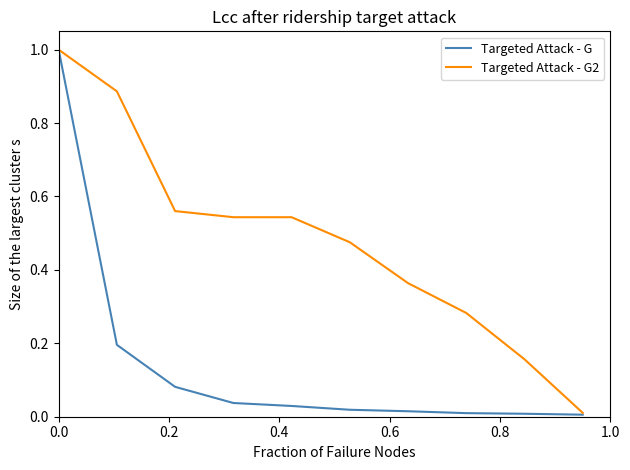

List the series in order of their overall mean, lowest first.

Targeted Attack - G, Targeted Attack - G2